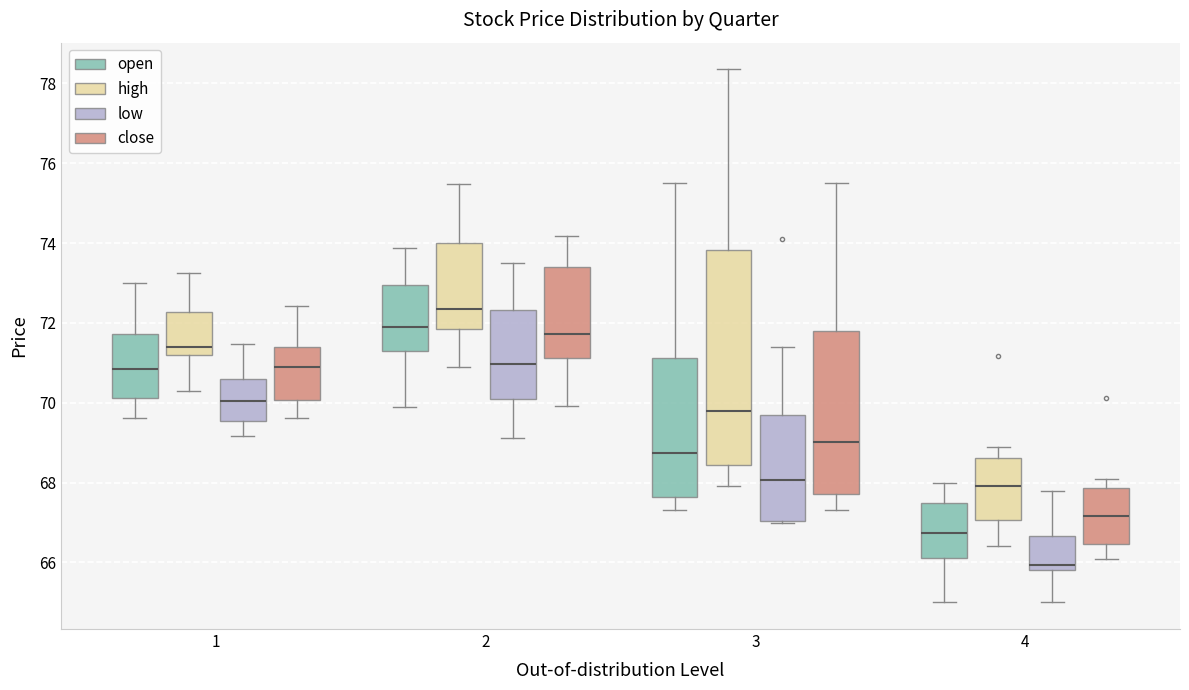

Reading left to right, transcribe this box plot: for each box, give where its median line is, the range the box spans, and where its two whiskers end, as read against the y-axis. The values are not printed on the chart, so give them approximately, as read against the axis.

1 (open): median 70.8, box 70.2 to 71.8, whiskers 69.6 to 73.0
1 (high): median 71.4, box 71.2 to 72.2, whiskers 70.4 to 73.2
1 (low): median 70.0, box 69.6 to 70.6, whiskers 69.2 to 71.4
1 (close): median 71.0, box 70.0 to 71.4, whiskers 69.6 to 72.4
2 (open): median 72.0, box 71.2 to 73.0, whiskers 70.0 to 73.8
2 (high): median 72.4, box 71.8 to 74.0, whiskers 70.8 to 75.4
2 (low): median 71.0, box 70.0 to 72.4, whiskers 69.2 to 73.6
2 (close): median 71.8, box 71.2 to 73.4, whiskers 70.0 to 74.2
3 (open): median 68.8, box 67.6 to 71.2, whiskers 67.4 to 75.6
3 (high): median 69.8, box 68.4 to 73.8, whiskers 68.0 to 78.4
3 (low): median 68.0, box 67.0 to 69.8, whiskers 67.0 to 71.4
3 (close): median 69.0, box 67.8 to 71.8, whiskers 67.4 to 75.6
4 (open): median 66.8, box 66.2 to 67.4, whiskers 65.0 to 68.0
4 (high): median 68.0, box 67.0 to 68.6, whiskers 66.4 to 69.0
4 (low): median 66.0, box 65.8 to 66.6, whiskers 65.0 to 67.8
4 (close): median 67.2, box 66.4 to 67.8, whiskers 66.0 to 68.0